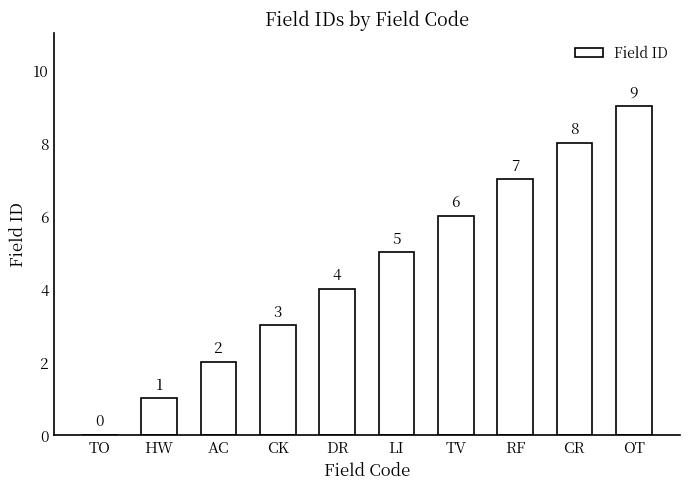

What is the sum of all values?

45